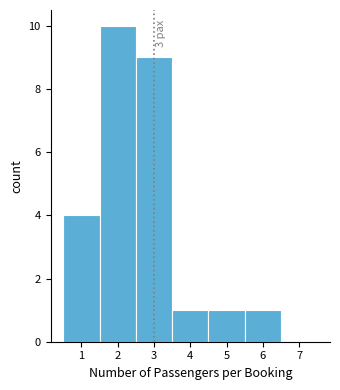

Over which range of the x-axis is the bar tallest?

1.5 to 2.5